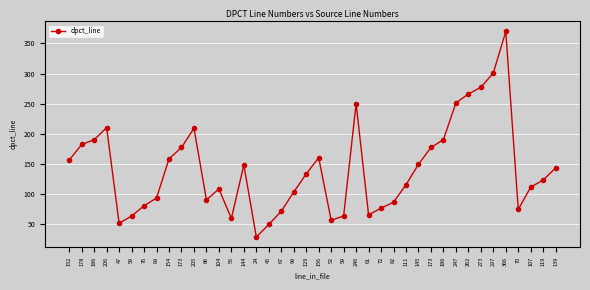

How many points are higher than both their immediate neighbors (excluding endpoints)?

7